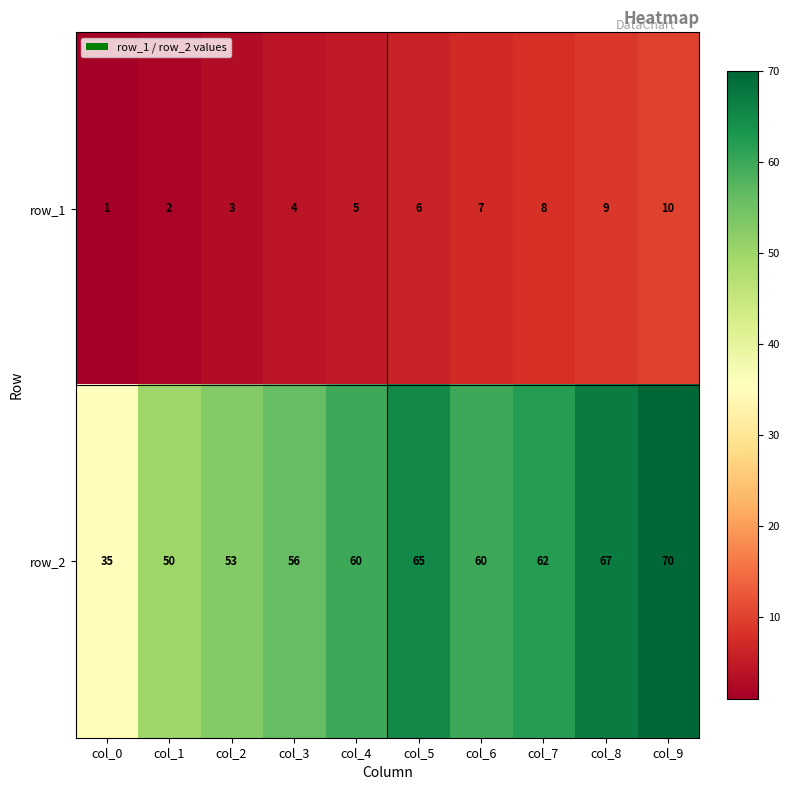

What is the maximum value for row_1?

10